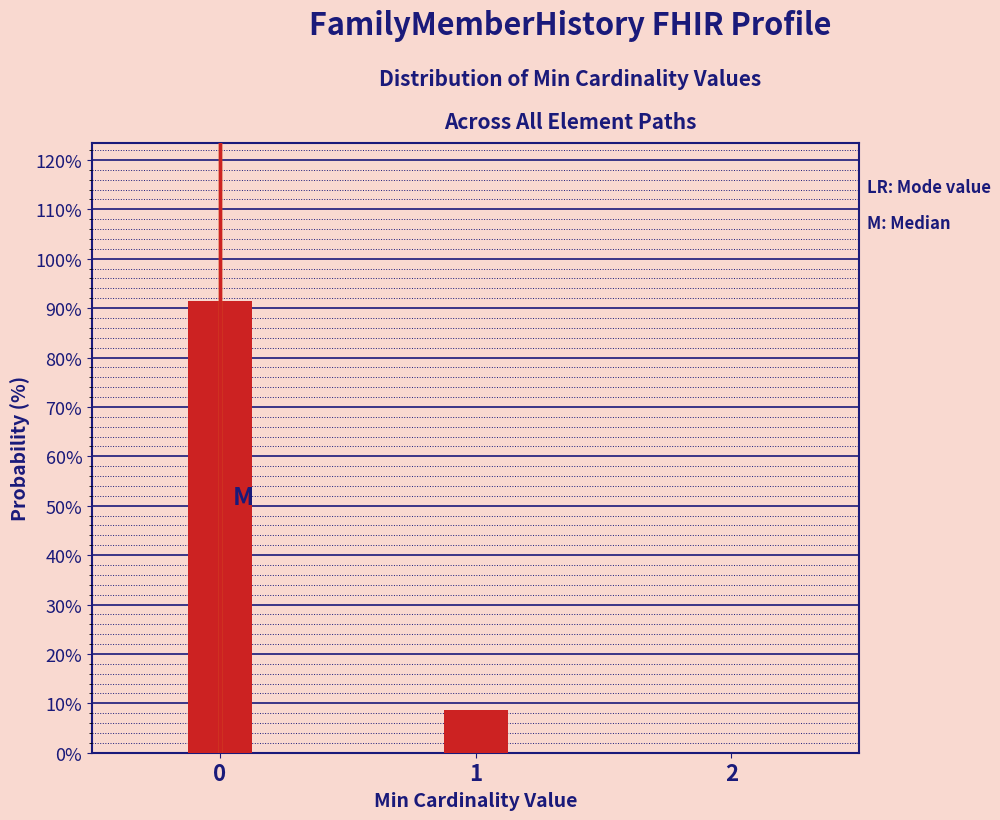

Reading left to right, what are all the values shown in this chart?

0=91.4	1=8.6	2=0.0